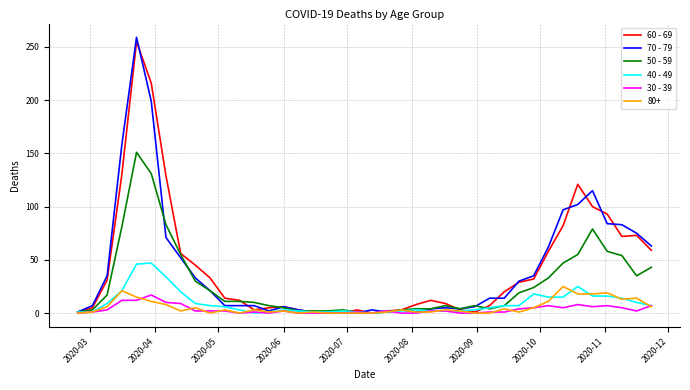

Which series has the largest range (max minus min)?

70 - 79